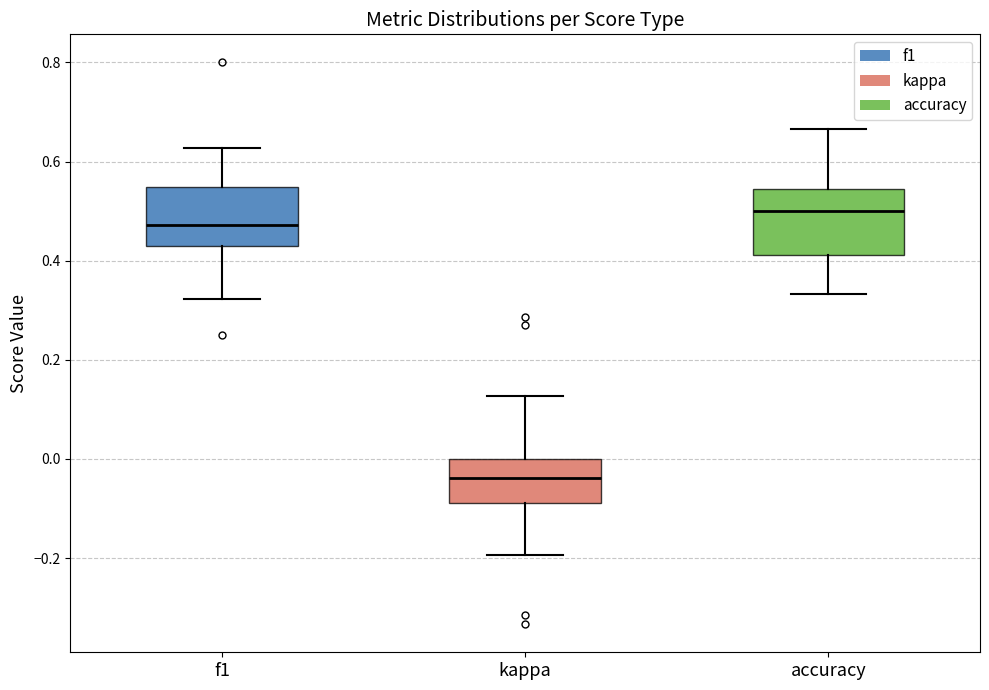

Which box's median line is the lowest?

kappa